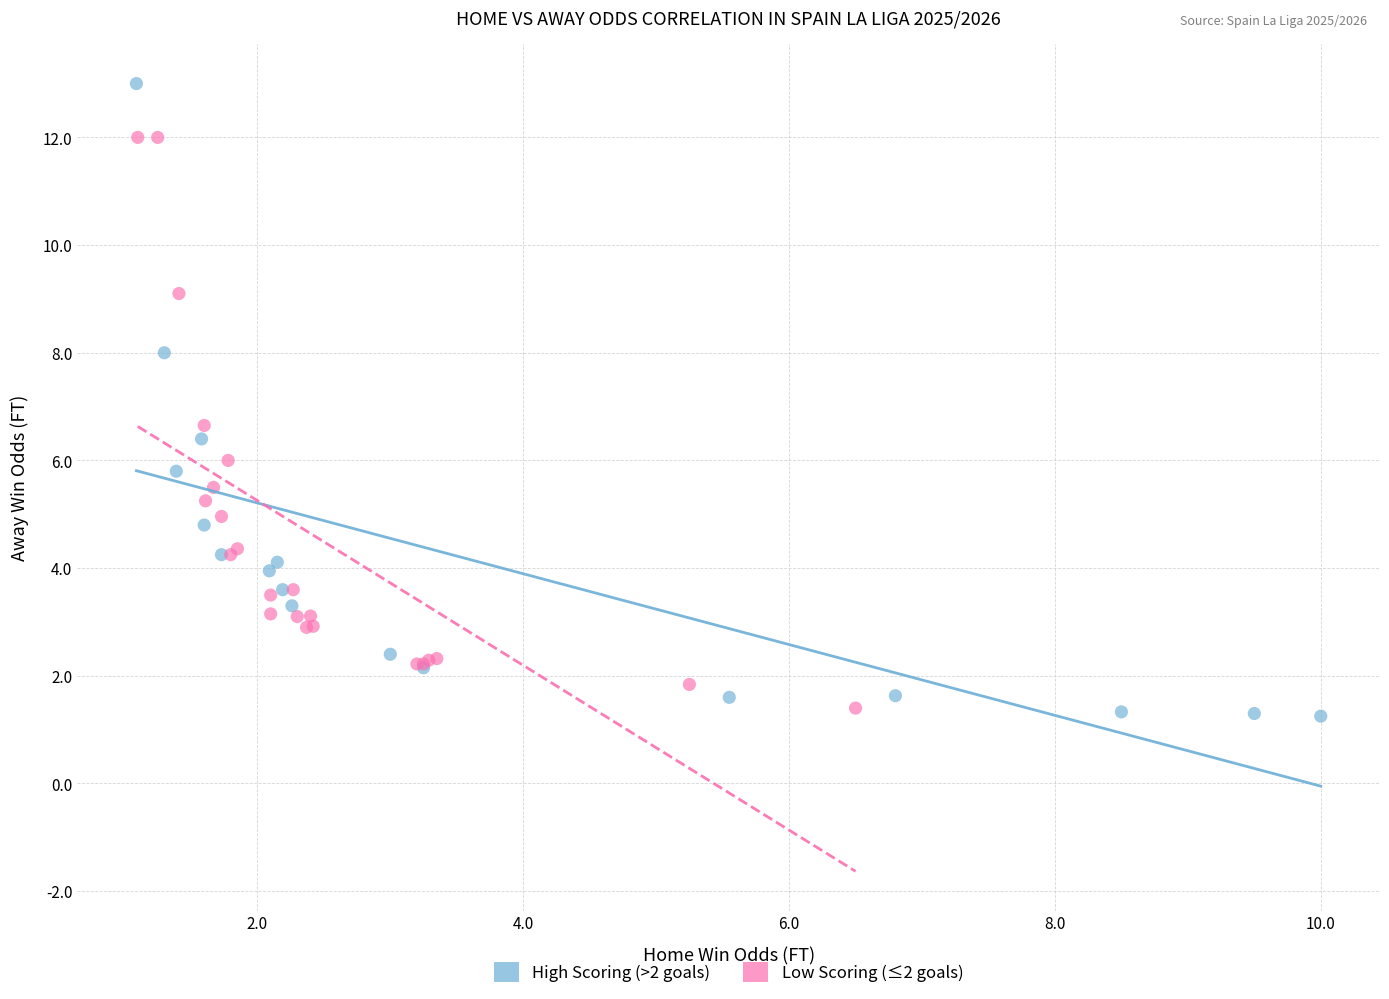

Which series has the widest spread of Y values?

High Scoring (>2 goals)